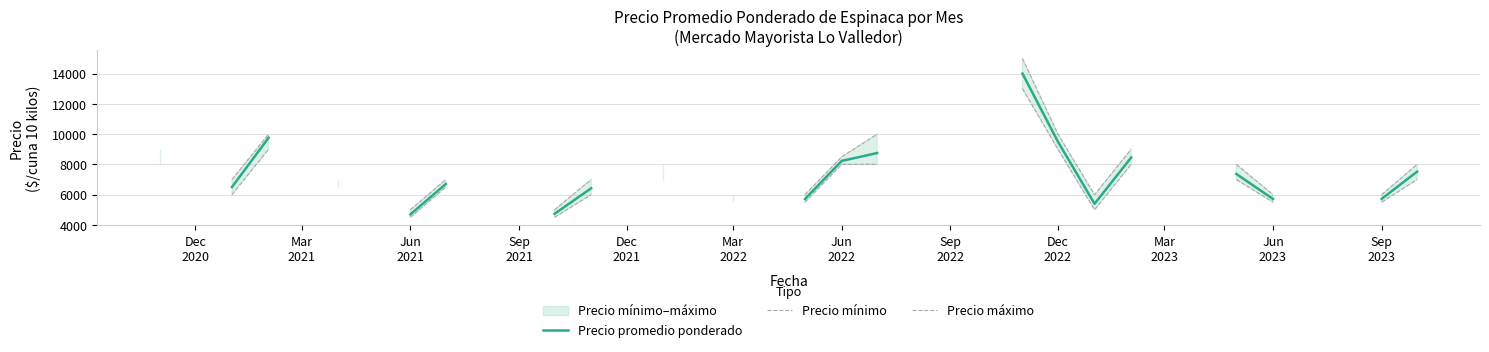

True or false: Precio promedio ponderado and Precio máximo cross at least once.

False